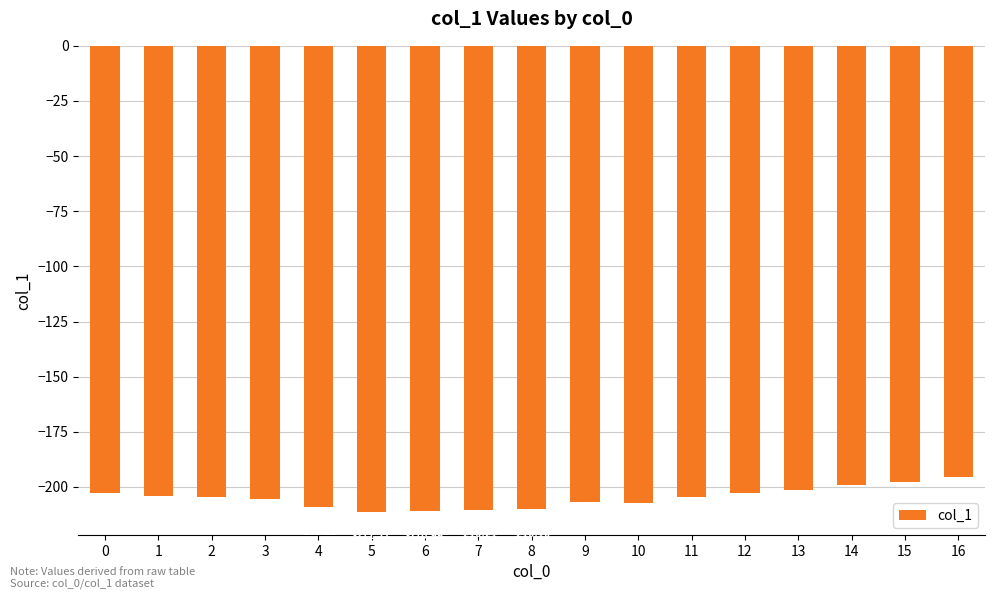

What is the difference between the values at 6 and 2?

6.5